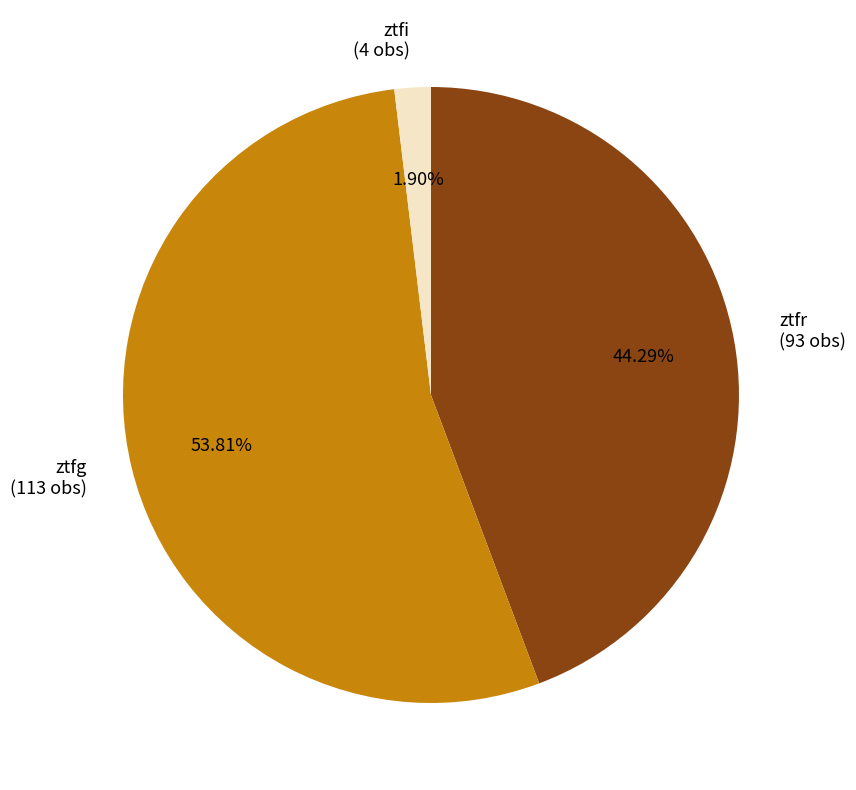

To the nearest percent, what portion does ztfg represent?

54%